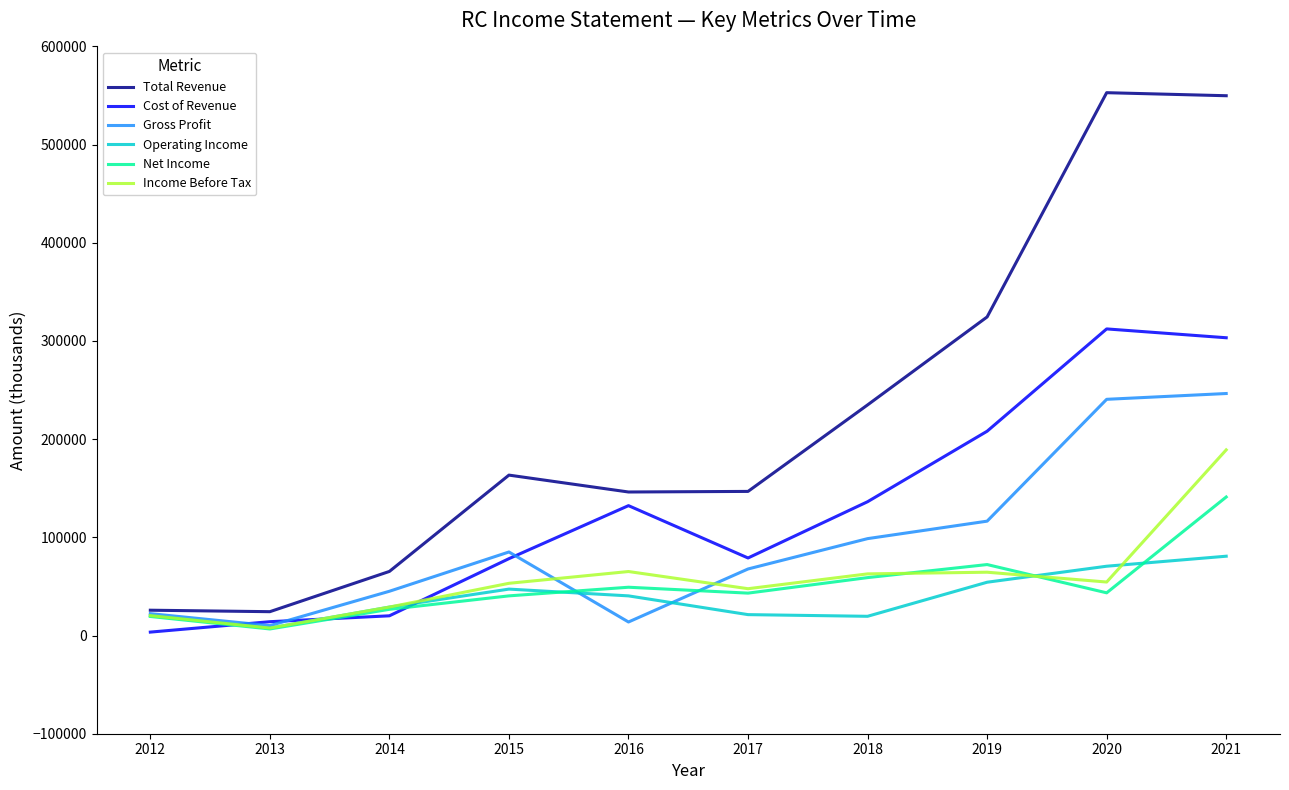

Between 2014 and 2018, which series saw the biggest shift?

Total Revenue